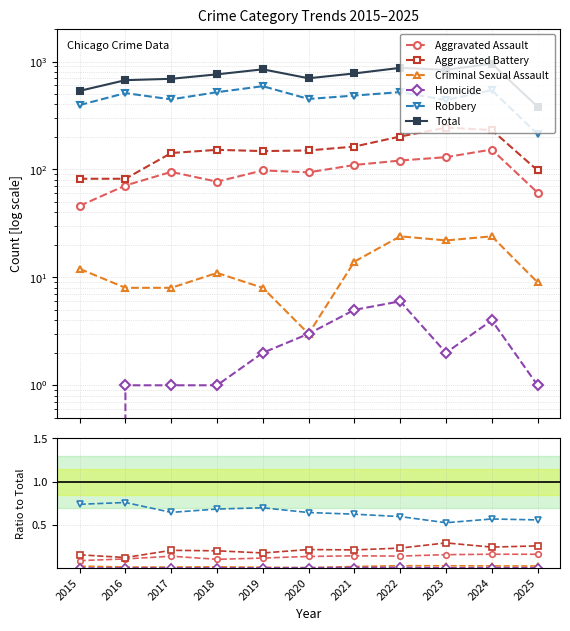

At which category is the sum across all series the highest?

2024